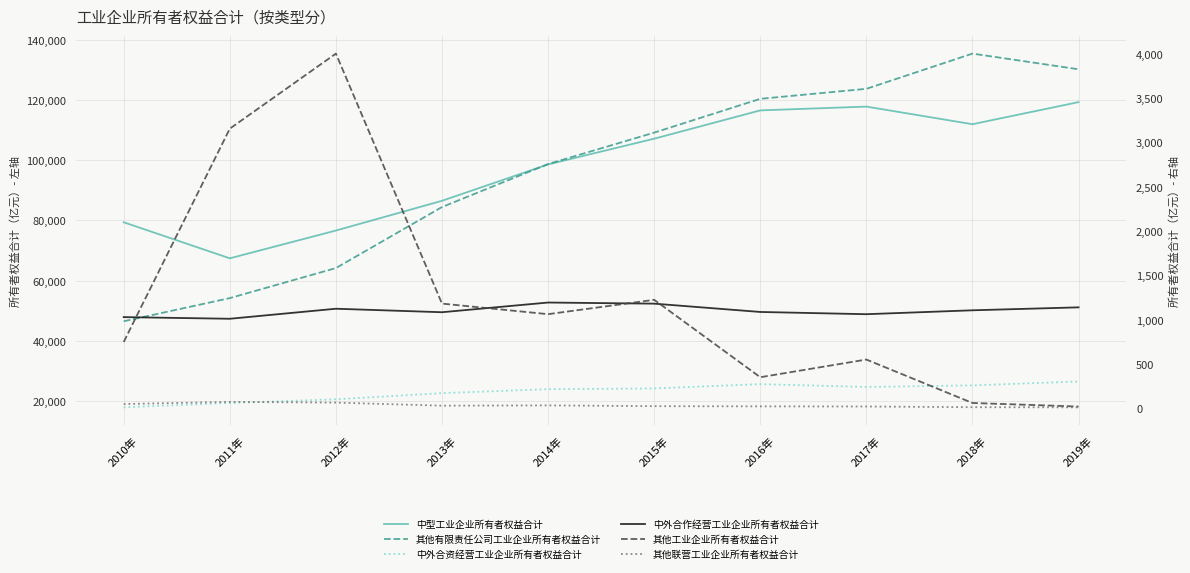

Rank the categories by 中外合作经营工业企业所有者权益合计 value from highest to lowest.

2014年, 2015年, 2019年, 2012年, 2018年, 2016年, 2013年, 2017年, 2010年, 2011年